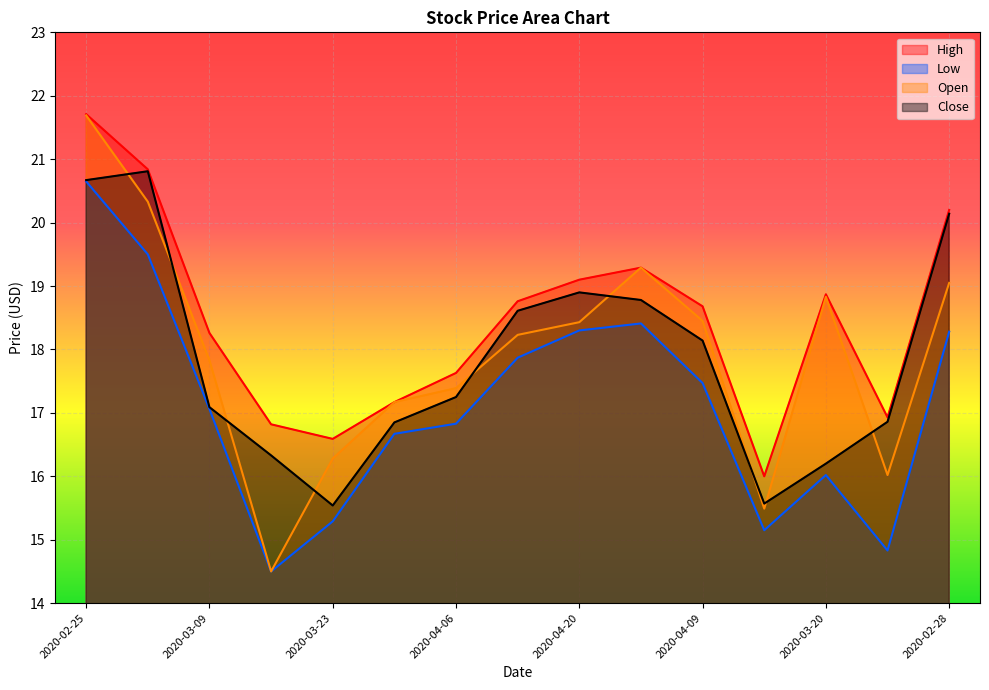

How many series are shown in this chart?

4